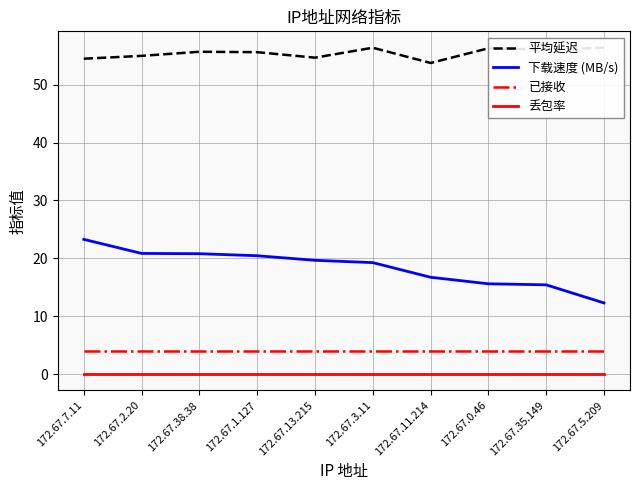

Reading left to right, what are all the values shown in this chart?

平均延迟: 172.67.7.11=54.5	172.67.2.20=55.0	172.67.38.38=55.7	172.67.1.127=55.6	172.67.13.215=54.7	172.67.3.11=56.4	172.67.11.214=53.8	172.67.0.46=56.3	172.67.35.149=56.1	172.67.5.209=56.4
下载速度 (MB/s): 172.67.7.11=23.3	172.67.2.20=20.9	172.67.38.38=20.8	172.67.1.127=20.4	172.67.13.215=19.7	172.67.3.11=19.3	172.67.11.214=16.7	172.67.0.46=15.6	172.67.35.149=15.4	172.67.5.209=12.3
已接收: 172.67.7.11=4.0	172.67.2.20=4.0	172.67.38.38=4.0	172.67.1.127=4.0	172.67.13.215=4.0	172.67.3.11=4.0	172.67.11.214=4.0	172.67.0.46=4.0	172.67.35.149=4.0	172.67.5.209=4.0
丢包率: 172.67.7.11=0.0	172.67.2.20=0.0	172.67.38.38=0.0	172.67.1.127=0.0	172.67.13.215=0.0	172.67.3.11=0.0	172.67.11.214=0.0	172.67.0.46=0.0	172.67.35.149=0.0	172.67.5.209=0.0